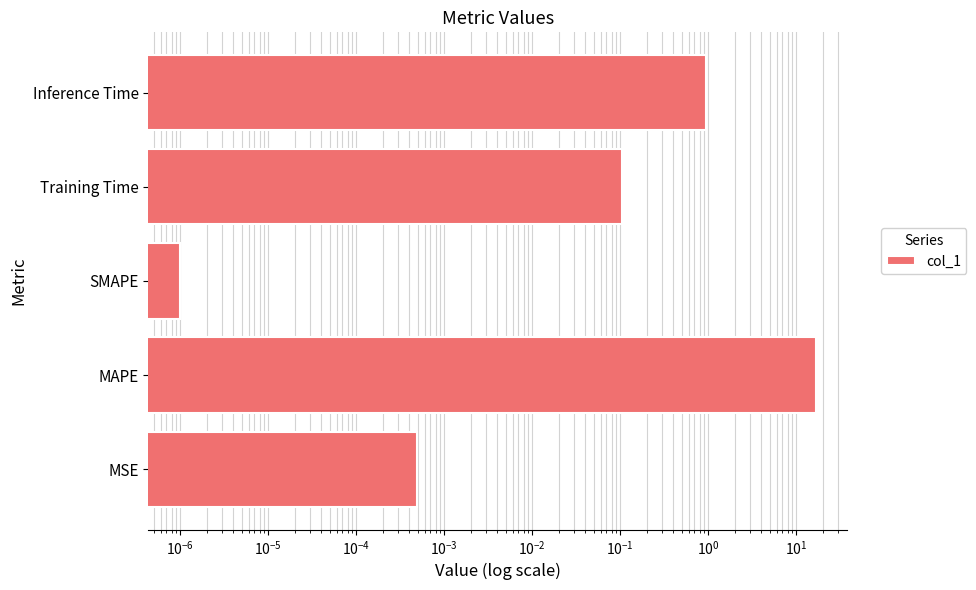

How many bars are there in total?

5